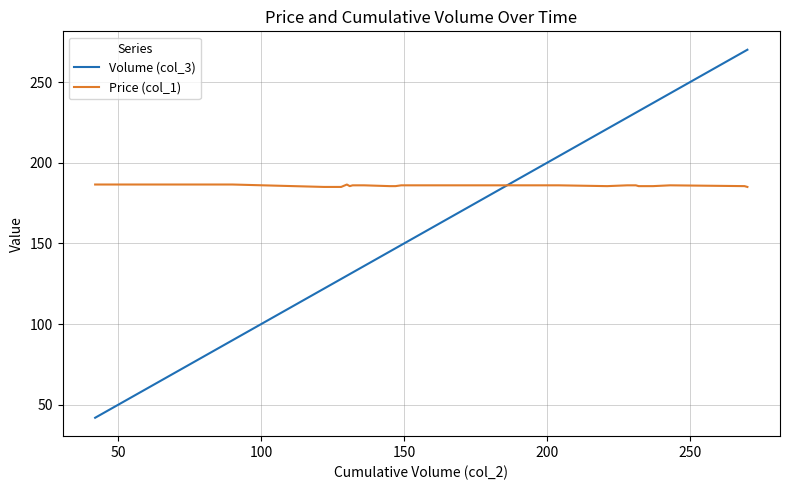

Count the number of categories in the chart.

40